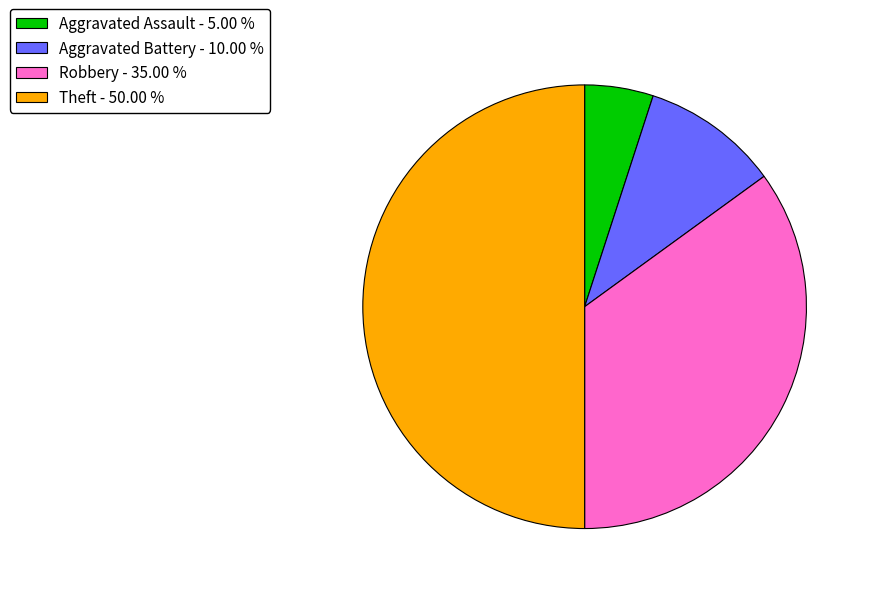

Do Aggravated Battery - 10.00 % and Aggravated Assault - 5.00 % together represent more than half of the pie?

No